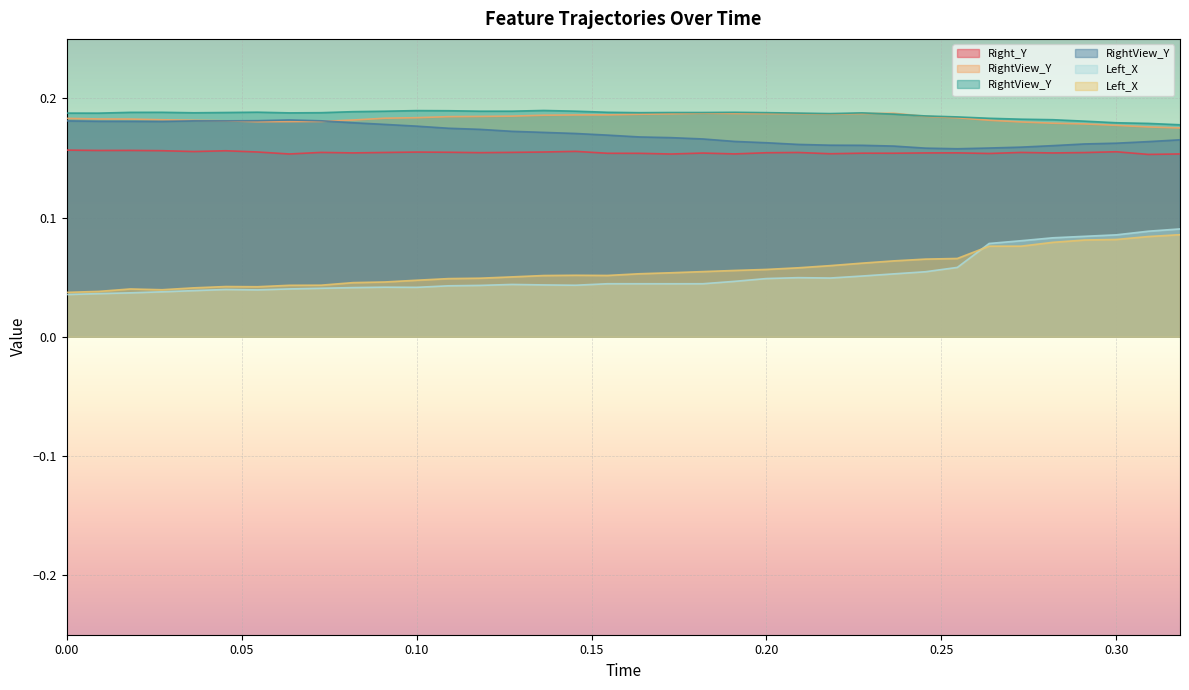

Is the value of /Feature/PSIS/Right_Y at 0.2545424 greater than the value of /Feature/Tail/Tip/RightView_Y at 0.272724?

No